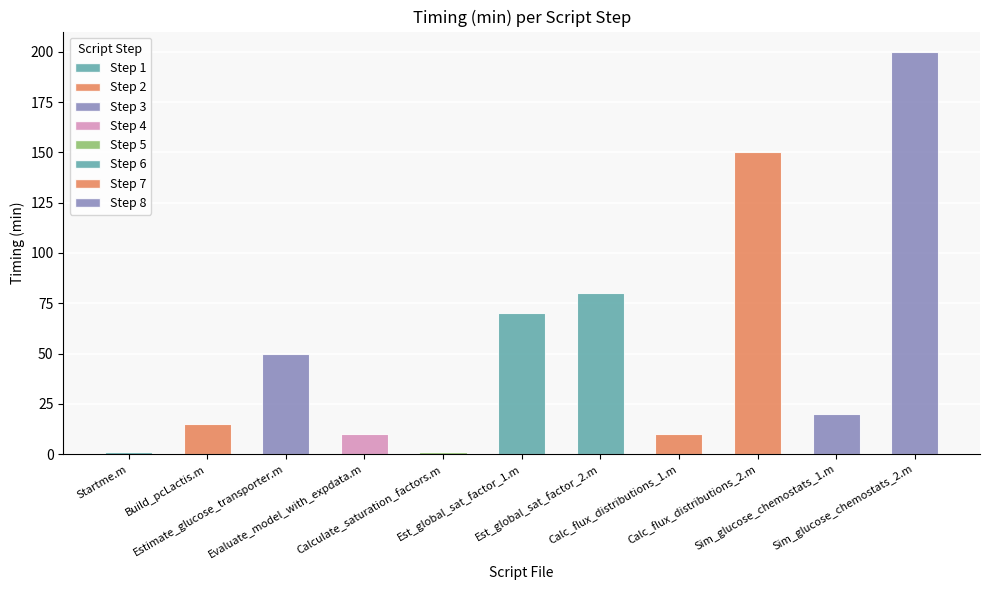

What is the difference between the maximum and minimum values?

199